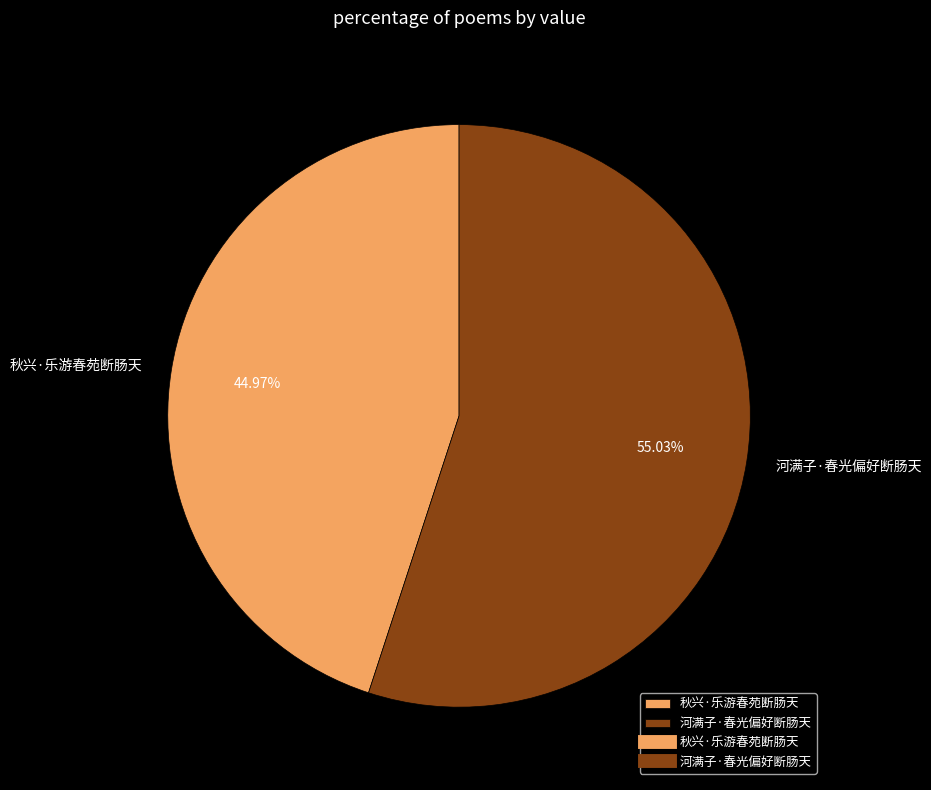

To the nearest percent, what percentage of the pie is 河满子·春光偏好断肠天?

55%